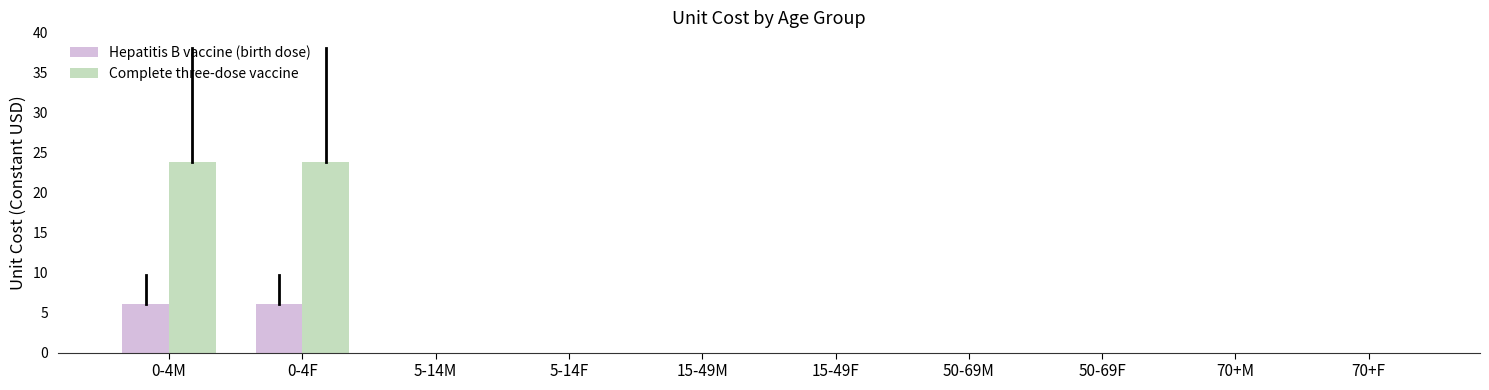

Reading left to right, extract all data points from this chart.

Hepatitis B vaccine (birth dose): 0-4M=6.0	0-4F=6.0	5-14M=0.0	5-14F=0.0	15-49M=0.0	15-49F=0.0	50-69M=0.0	50-69F=0.0	70+M=0.0	70+F=0.0
Complete three-dose vaccine: 0-4M=23.8	0-4F=23.8	5-14M=0.0	5-14F=0.0	15-49M=0.0	15-49F=0.0	50-69M=0.0	50-69F=0.0	70+M=0.0	70+F=0.0